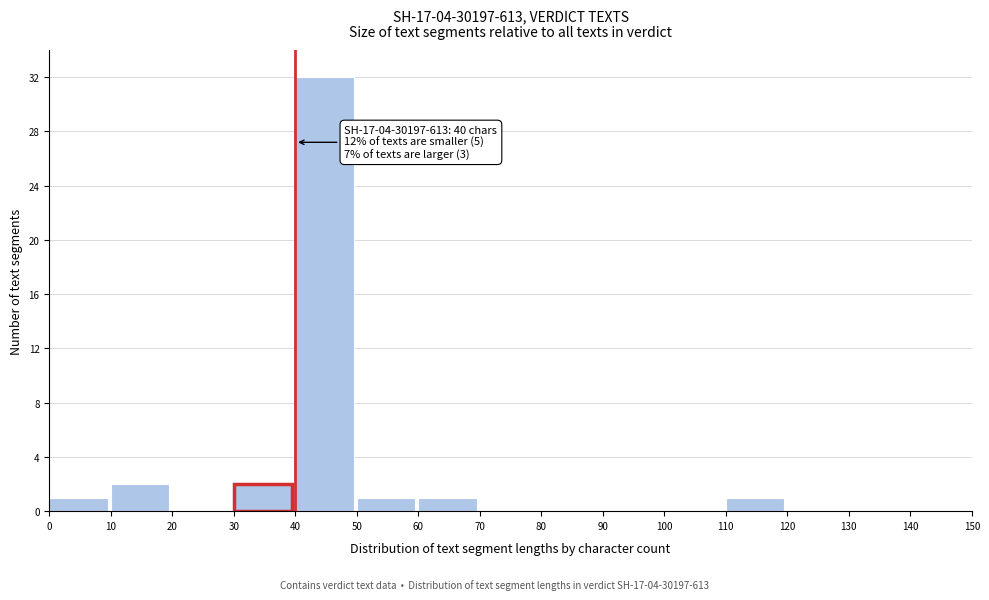

Which range on the x-axis has the tallest bar?

40 to 50